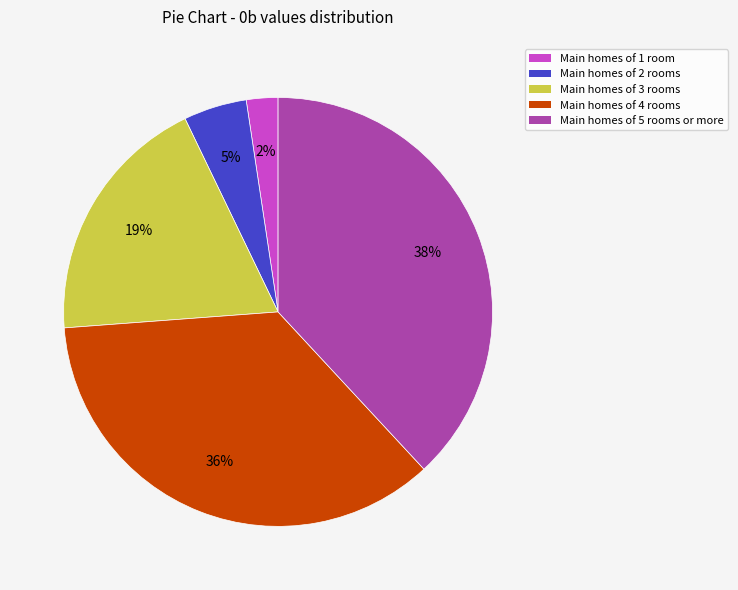

Does any single category account for the majority?

No